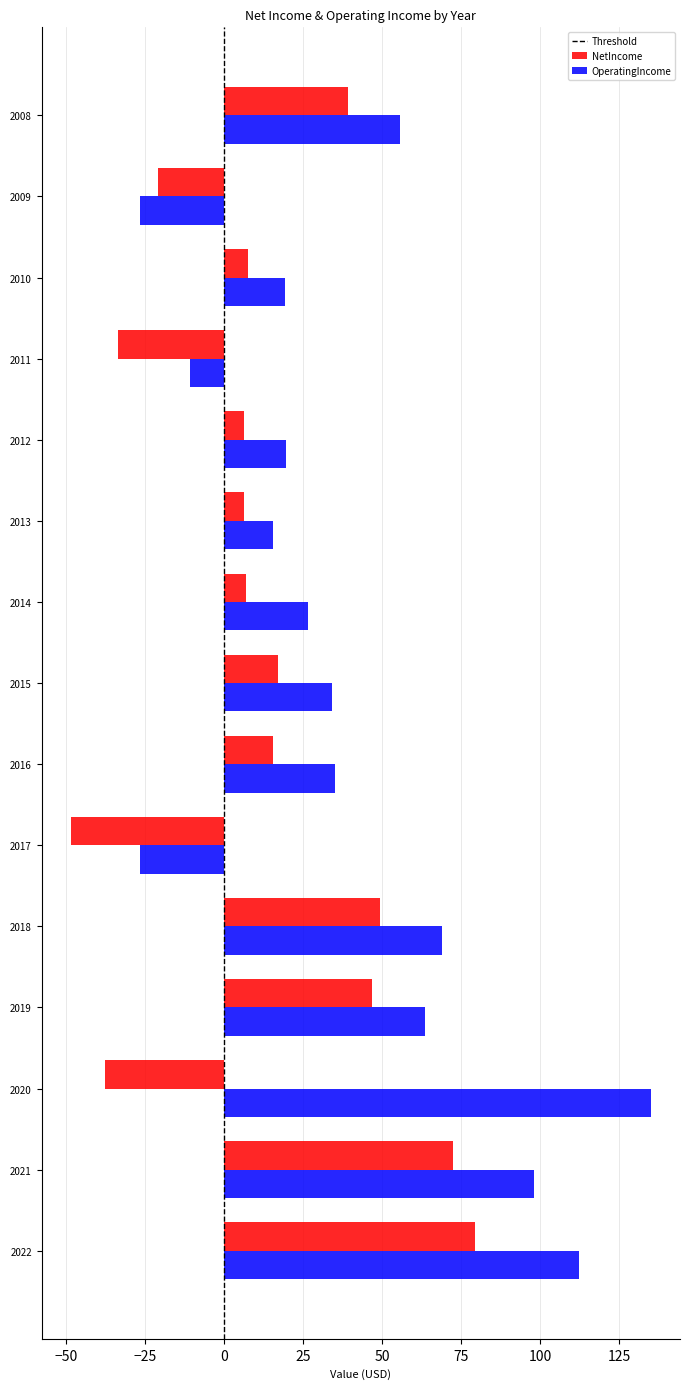

List the series in order of their overall mean, lowest first.

NetIncome, OperatingIncome